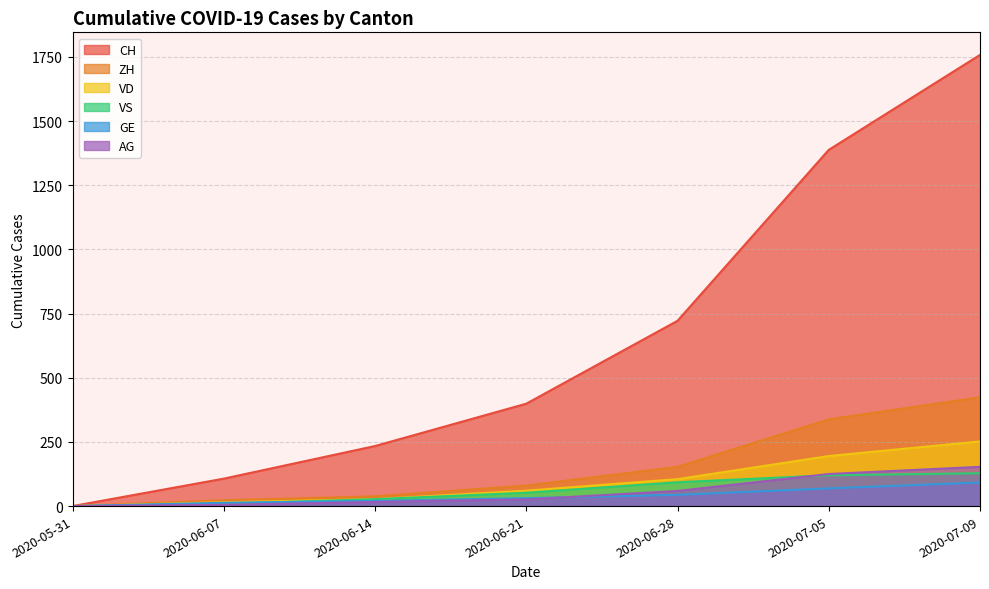

What position from the right is 2020-06-28?

3